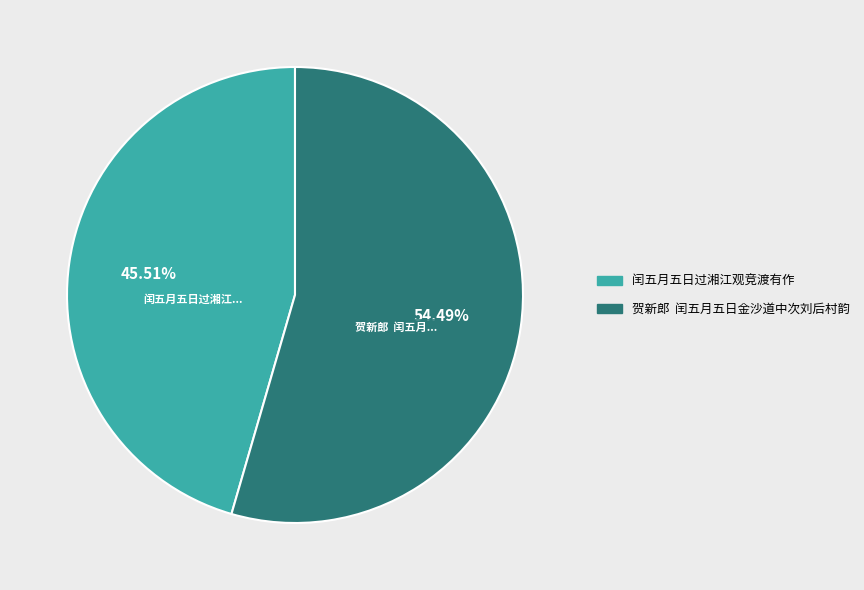

Which category has the smallest portion of the pie?

闰五月五日过湘江观竞渡有作